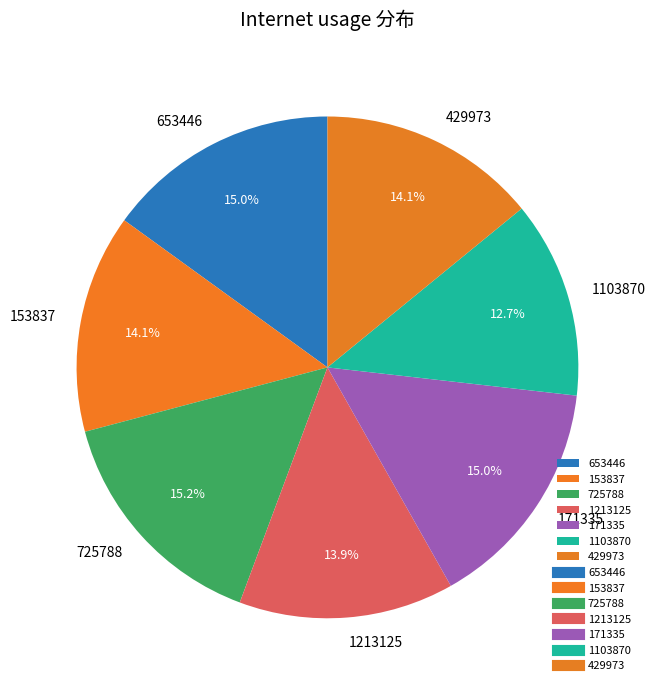

How many segments does this pie chart have?

7